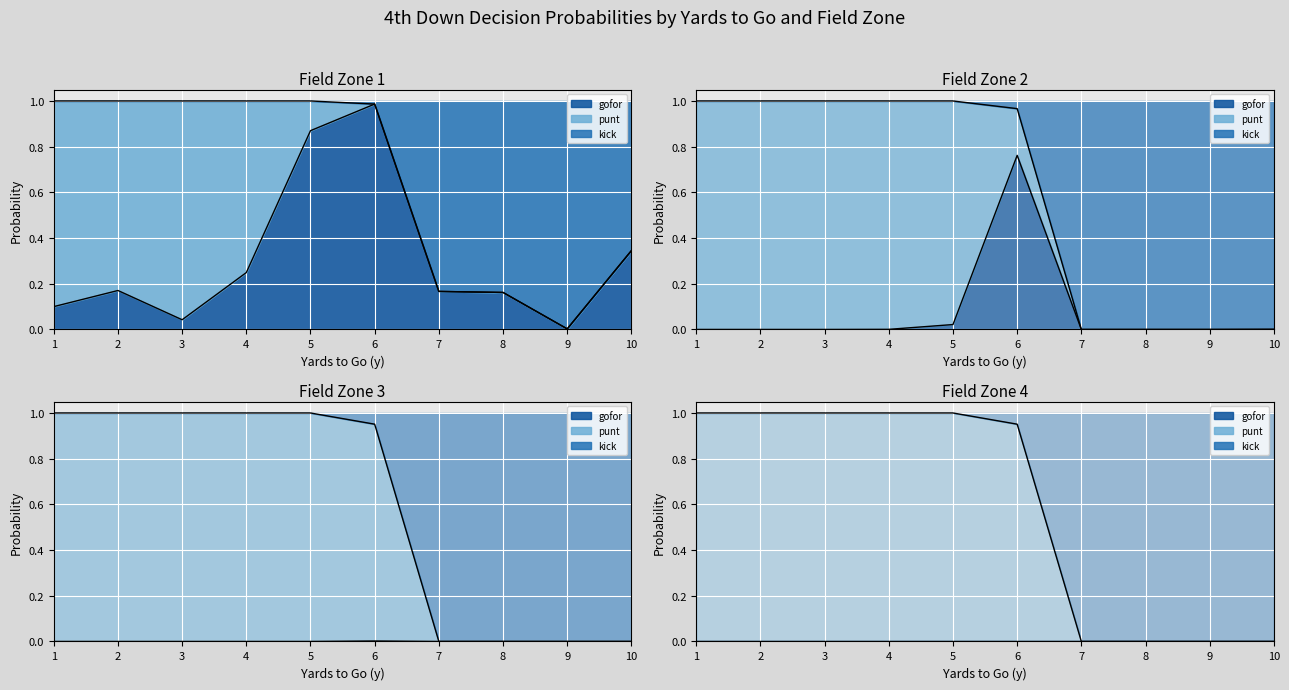

Which category has the lowest value in the gofor_line series?

1